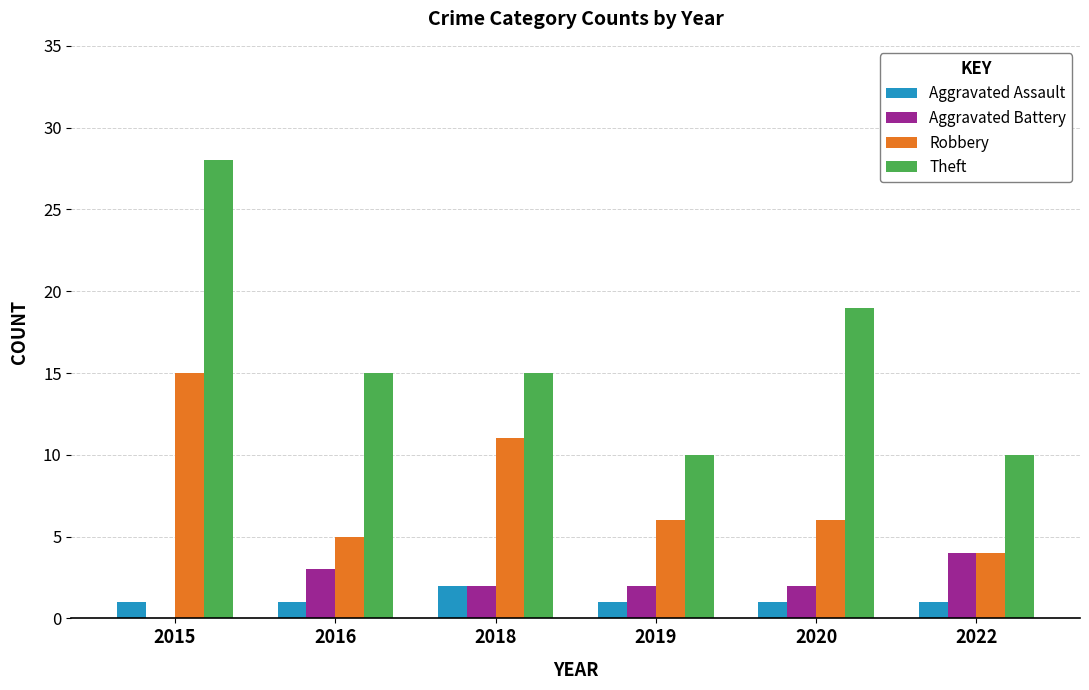

What is the sum of the Theft values at 2022 and 2020?

29